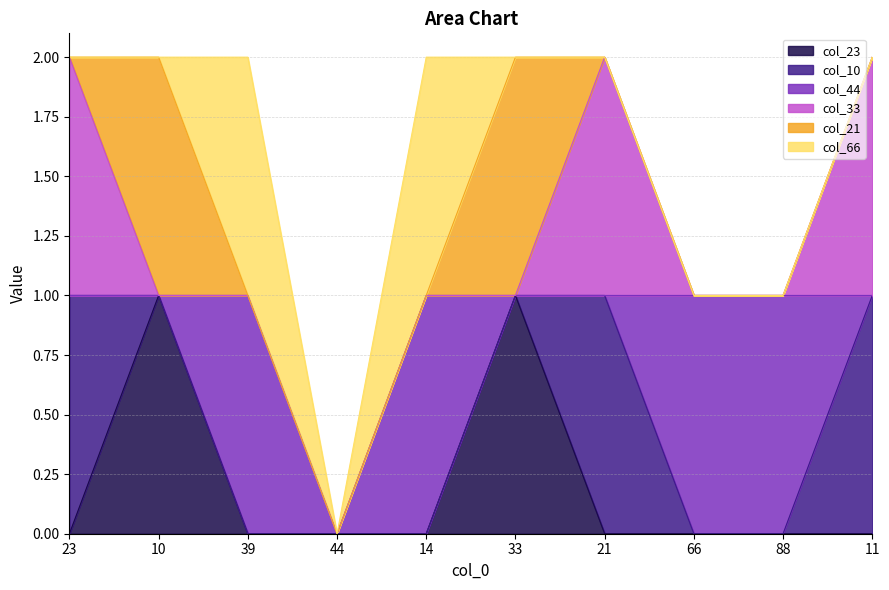

In col_33, how many points are higher than both neighbors (excluding endpoints)?

1